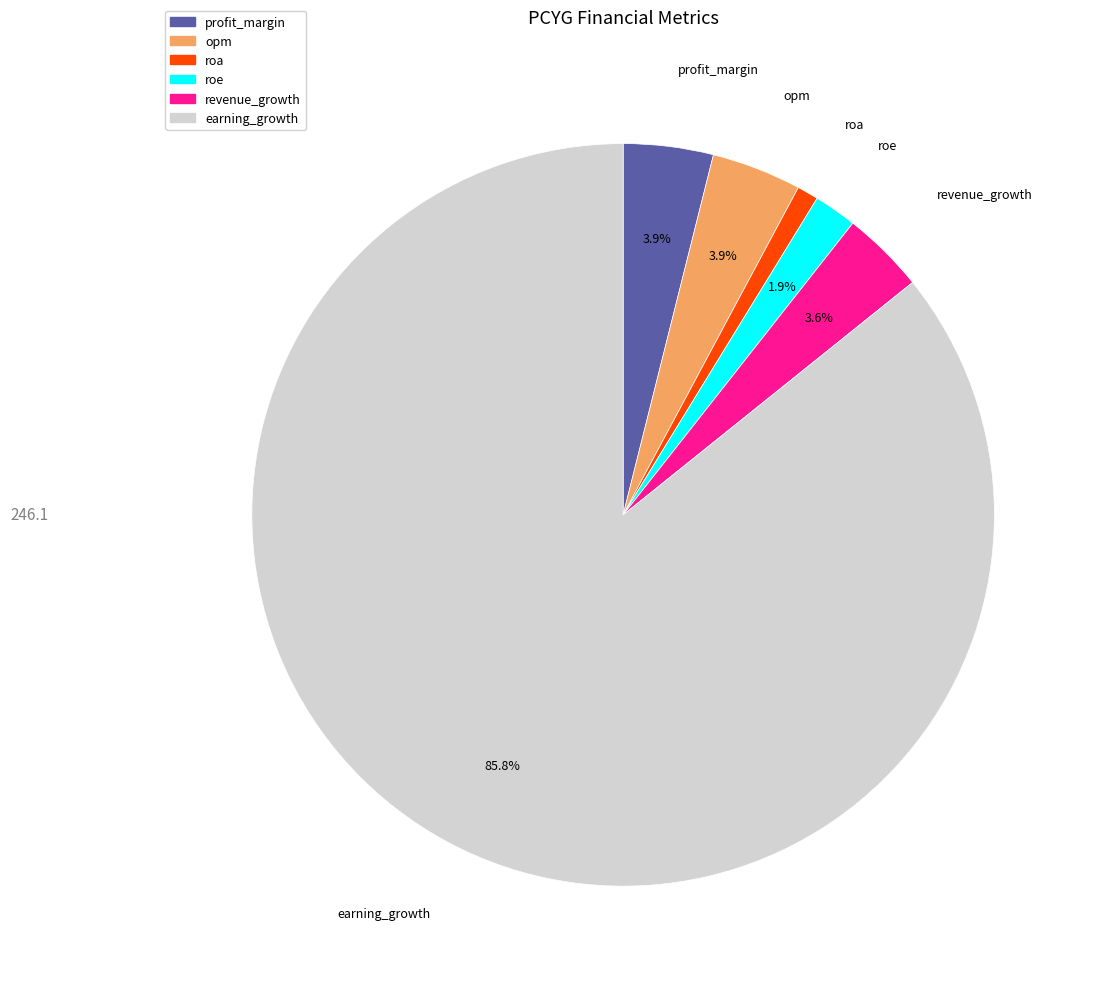

Which category has the biggest portion of the pie?

earning_growth